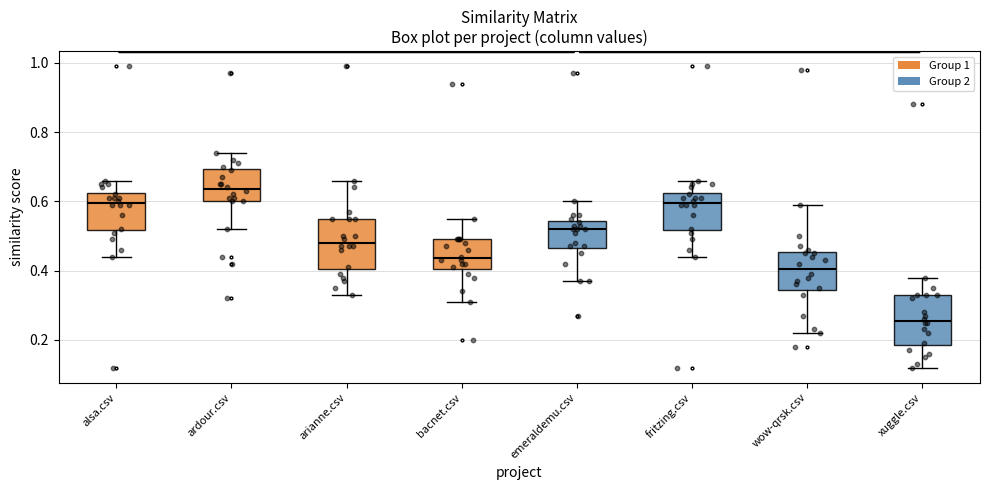

Reading left to right, transcribe this box plot: for each box, give where its median line is, the range the box spans, and where its two whiskers end, as read against the y-axis. The values are not printed on the chart, so give them approximately, as read against the axis.

alsa.csv: median 0.60, box 0.52 to 0.62, whiskers 0.44 to 0.66
ardour.csv: median 0.64, box 0.60 to 0.70, whiskers 0.52 to 0.74
arianne.csv: median 0.48, box 0.40 to 0.56, whiskers 0.34 to 0.66
bacnet.csv: median 0.44, box 0.40 to 0.50, whiskers 0.32 to 0.56
emeraldemu.csv: median 0.52, box 0.46 to 0.54, whiskers 0.38 to 0.60
fritzing.csv: median 0.60, box 0.52 to 0.62, whiskers 0.44 to 0.66
wow-qrsk.csv: median 0.40, box 0.34 to 0.46, whiskers 0.22 to 0.60
xuggle.csv: median 0.26, box 0.18 to 0.34, whiskers 0.12 to 0.38